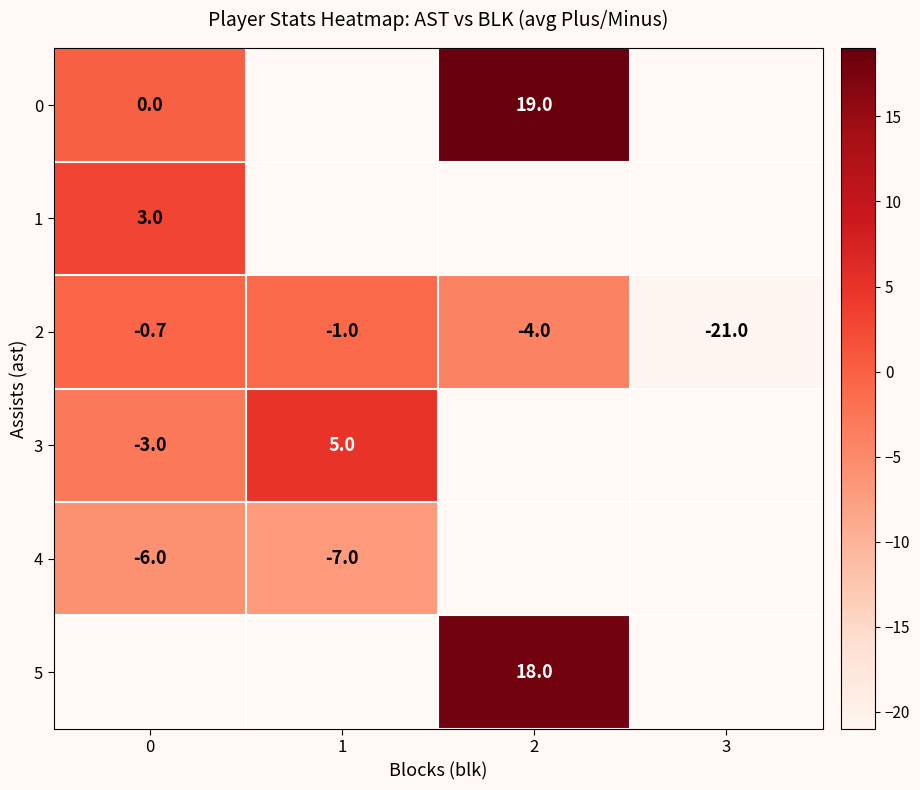

What is the spread (max minus min) of values at 2?

23.0